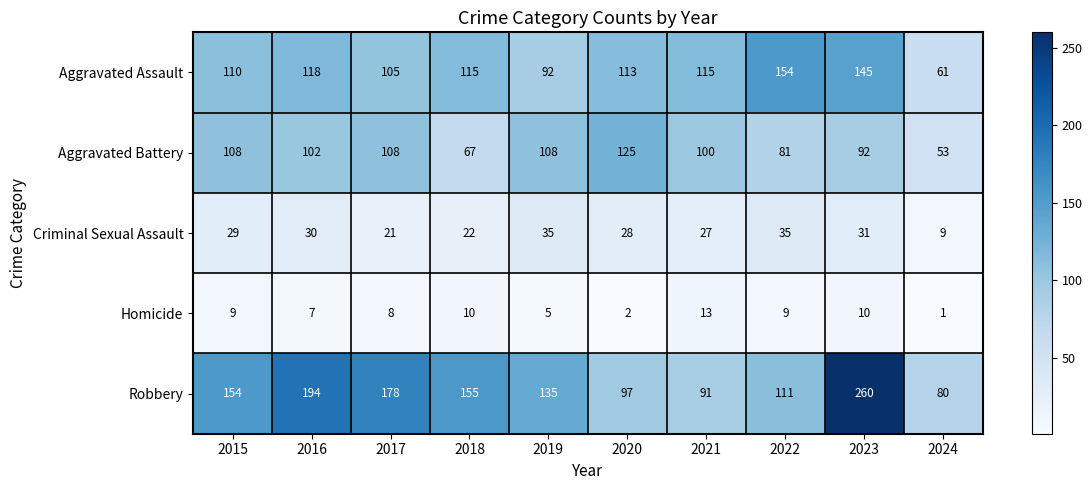

At which category is the sum across all series the highest?

2023